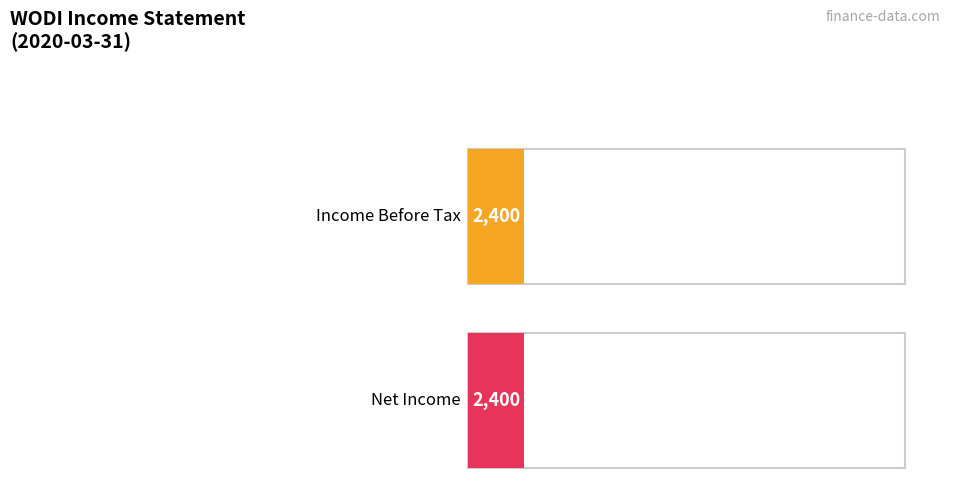

Where does the Income Before Tax series first go above 2200?

2020-03-31